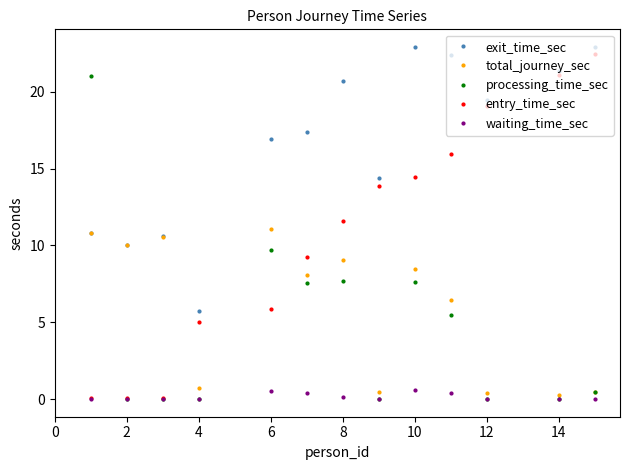

How many series are shown in this chart?

5